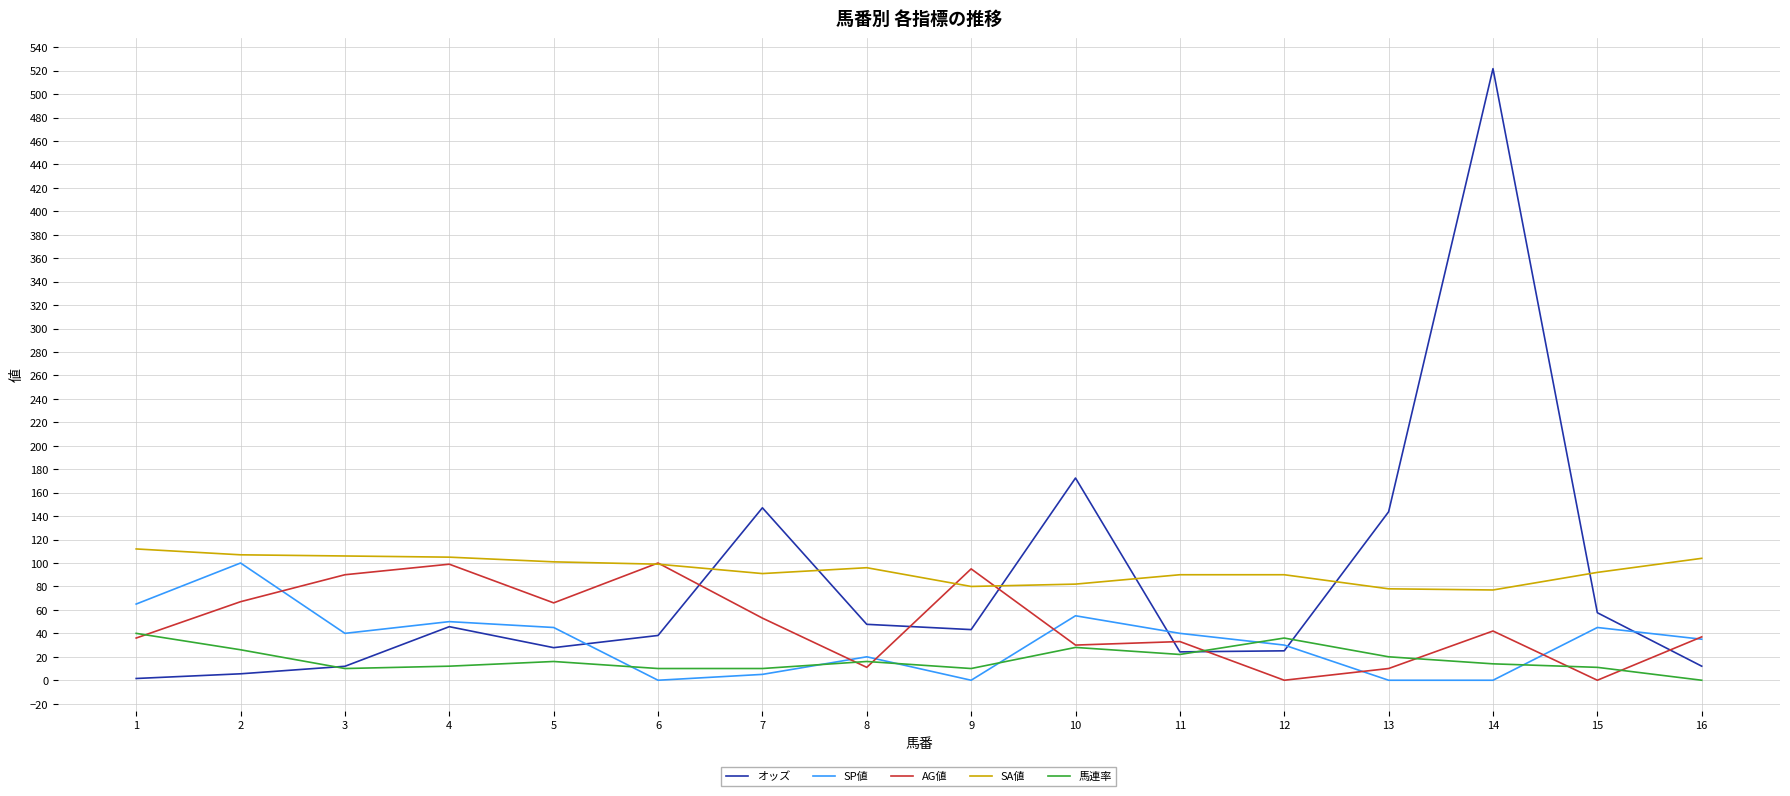

What is the highest value of the AG値 series?

100.0